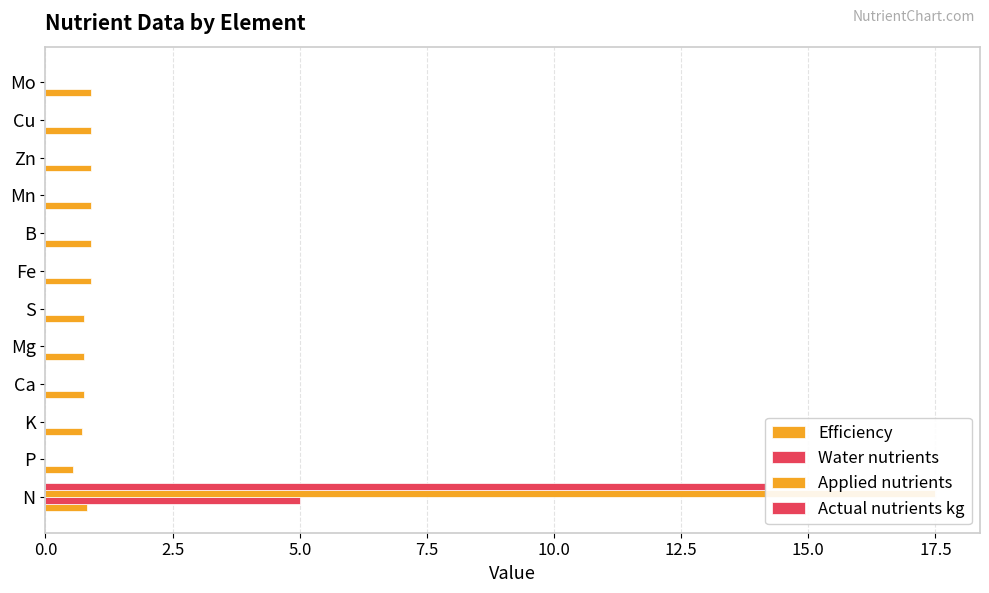

Is the value of Actual nutrients kg at Mo greater than the value of Applied nutrients at B?

No